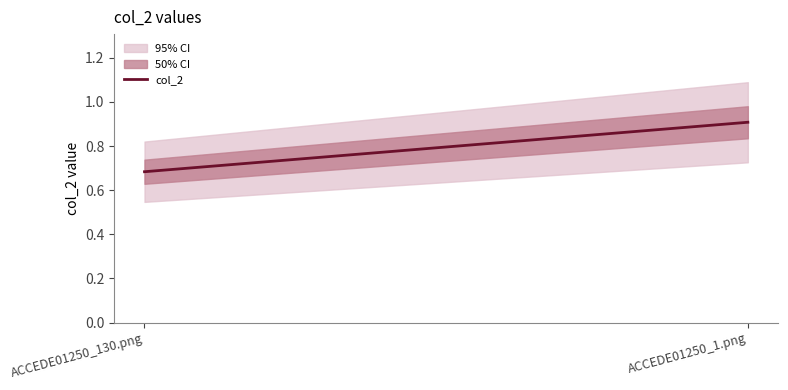

List the labels in order of value, smallest first.

ACCEDE01250_130.png, ACCEDE01250_1.png